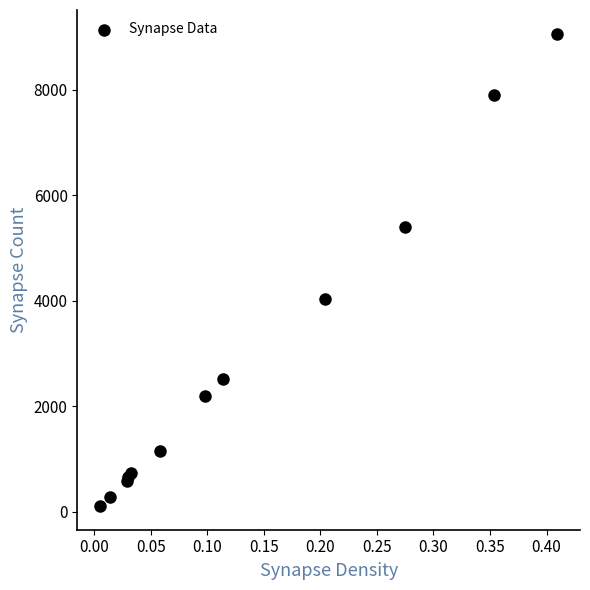

What Y value in the scatter plot is closest to 4588?

4037